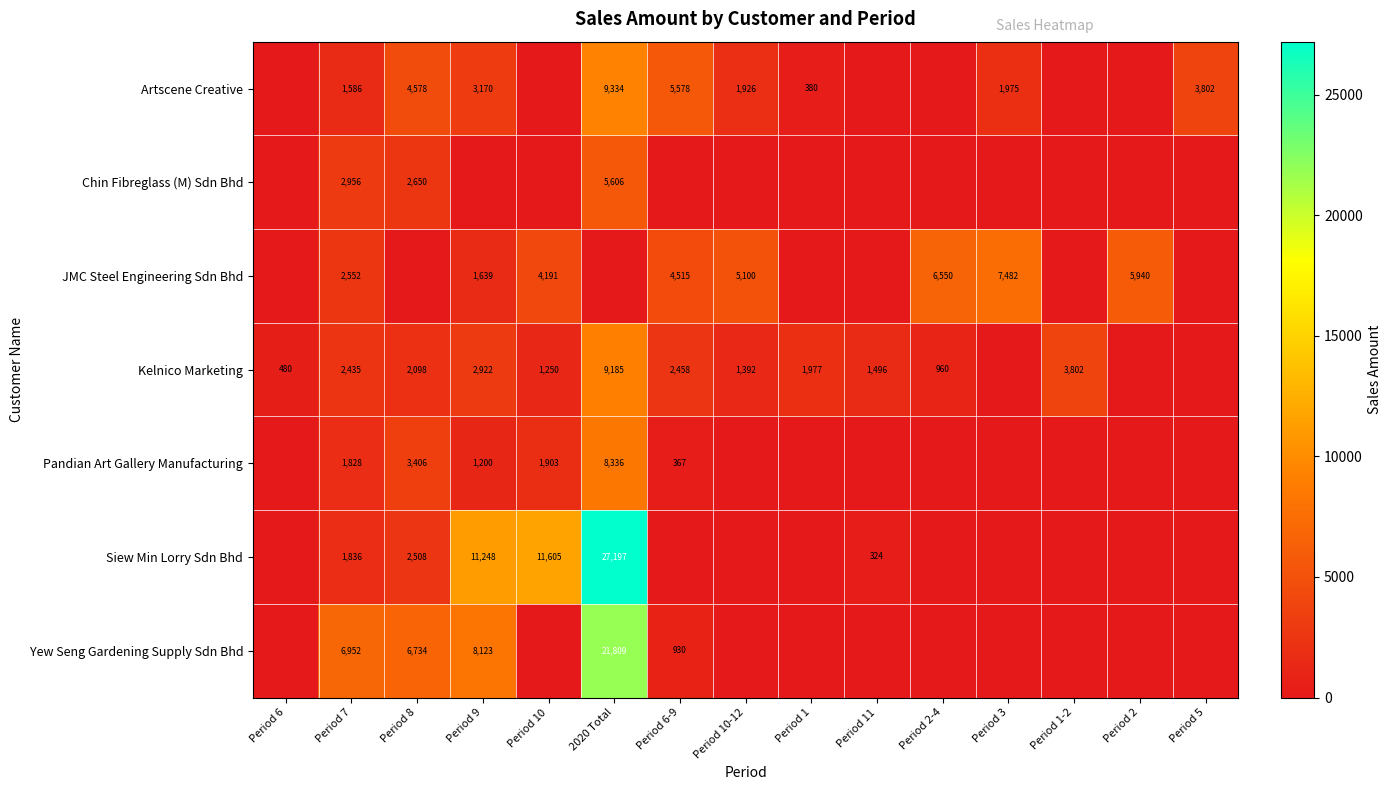

Which category has the highest value across all series?

2020 Total